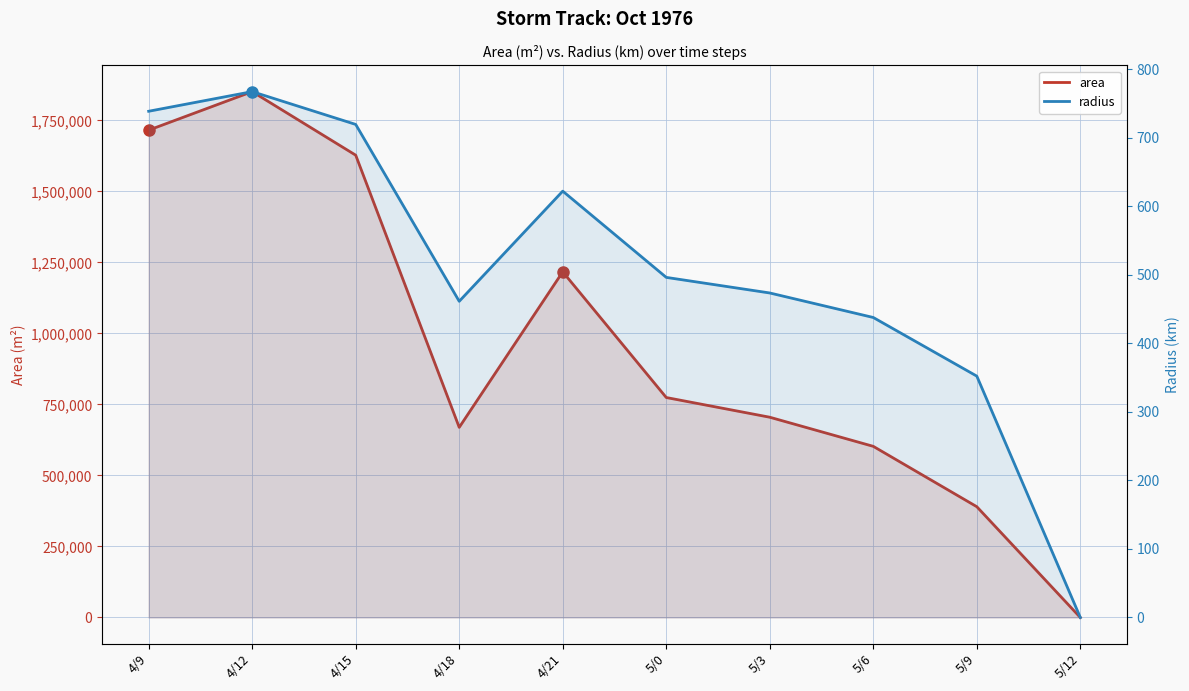

What is the difference between the maximum and minimum values in the area series?

1851250.0